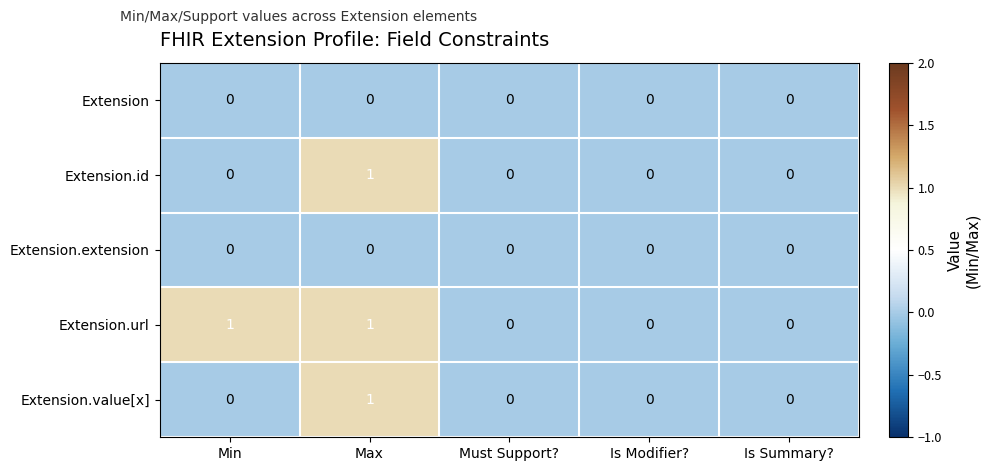

Which series changed the most between Min and Is Modifier??

Extension.url